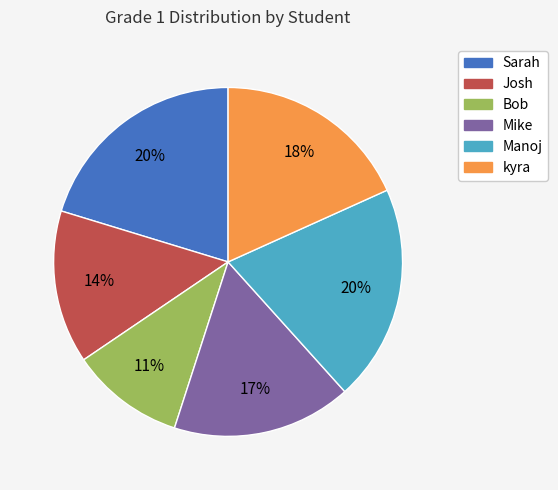

Does Mike represent more than half of the total?

No